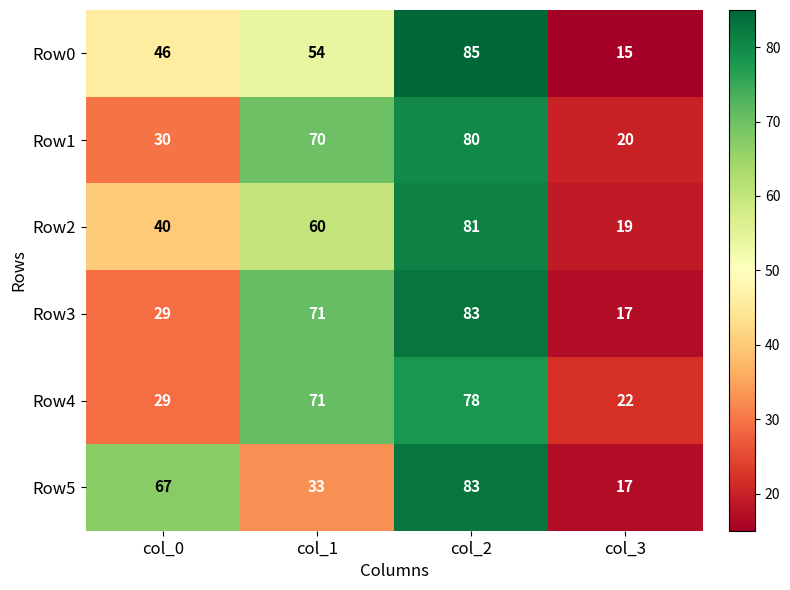

What is the difference between the maximum and minimum values in the Row1 series?

60